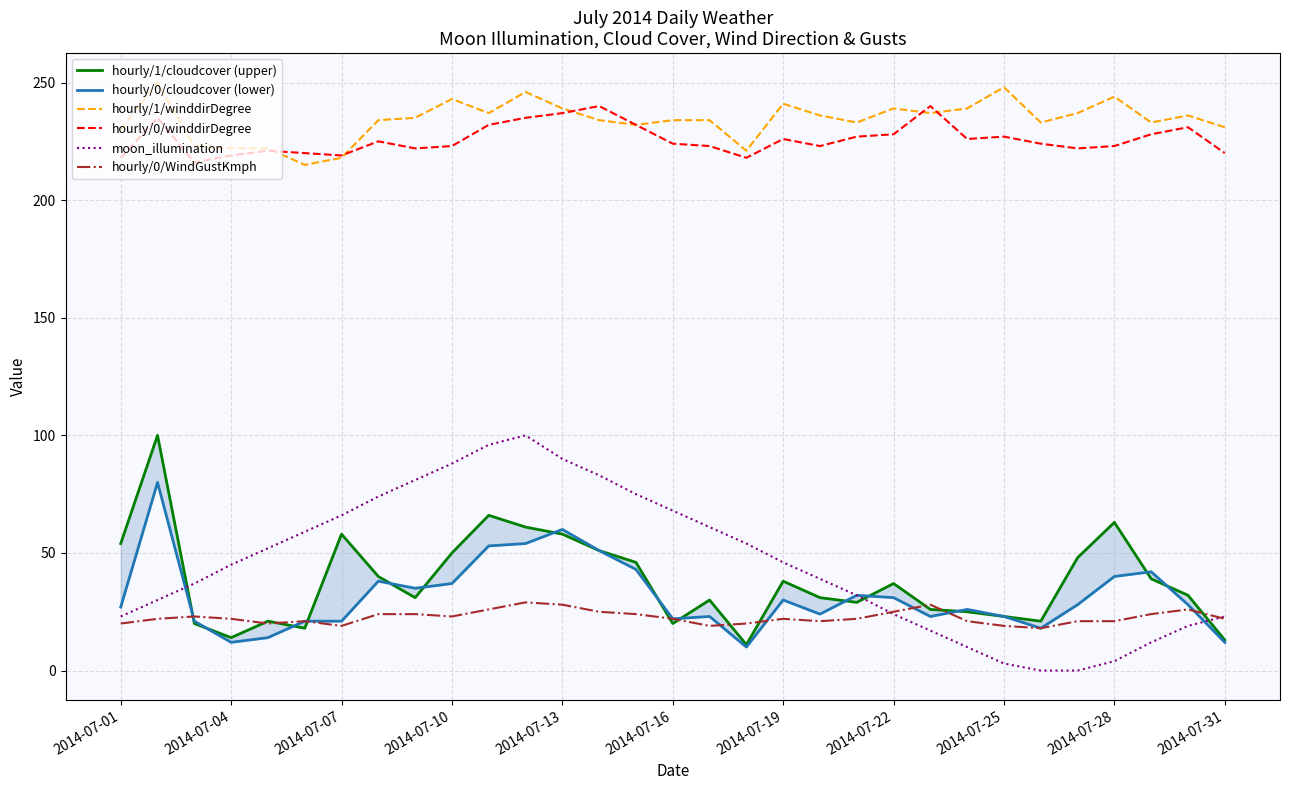

What are all the series names shown in the legend?

hourly/1/cloudcover (upper), hourly/0/cloudcover (lower), hourly/1/winddirDegree, hourly/0/winddirDegree, moon_illumination, hourly/0/WindGustKmph